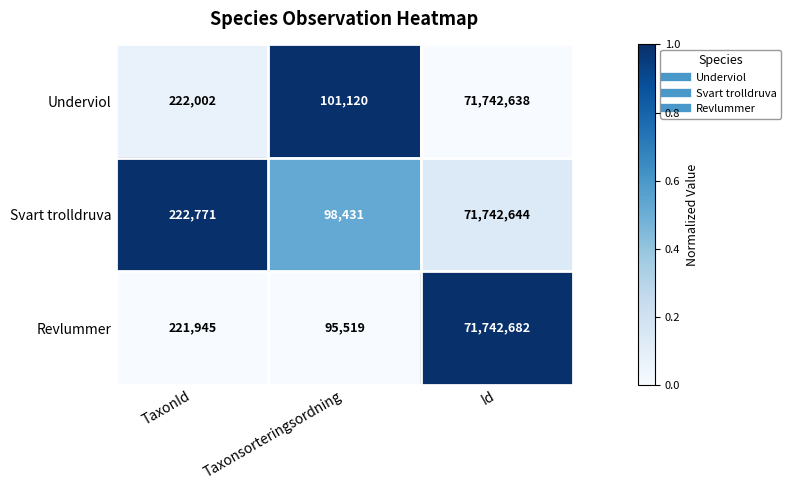

List the series in order of their overall mean, lowest first.

Revlummer, Svart trolldruva, Underviol